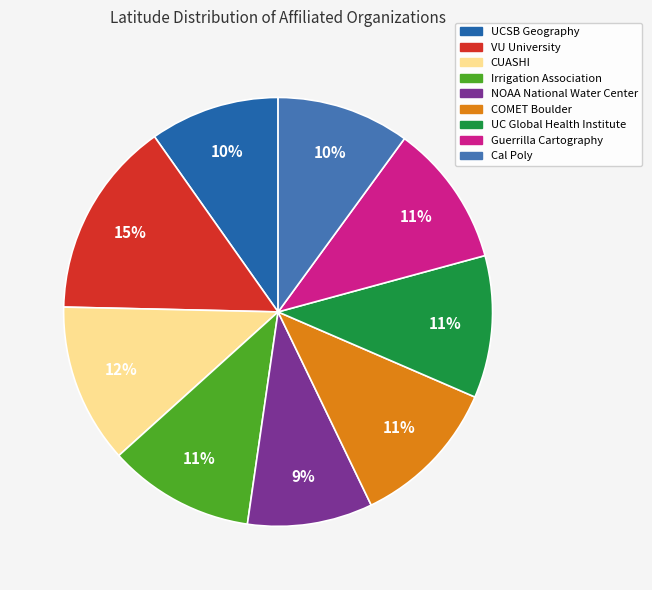

True or false: UC Global Health Institute accounts for 11% of the total.

True